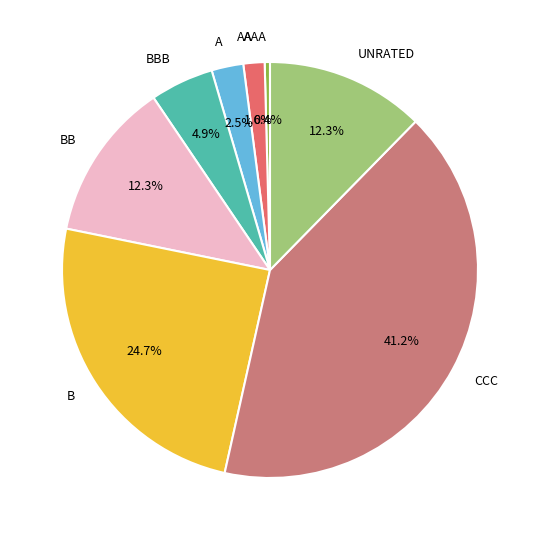

Combined, do AAA and BB account for over 50%?

No